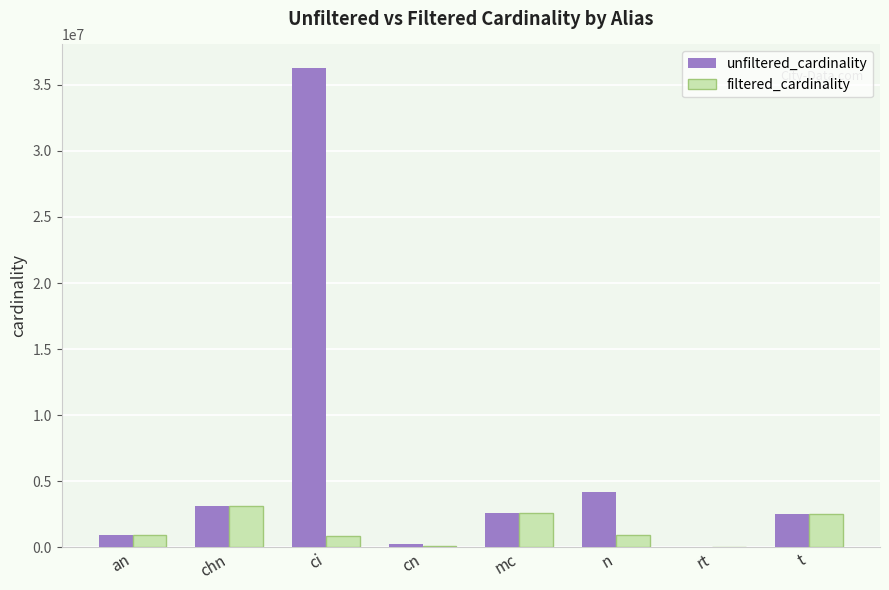

At which category does the chart reach its peak across all series?

ci